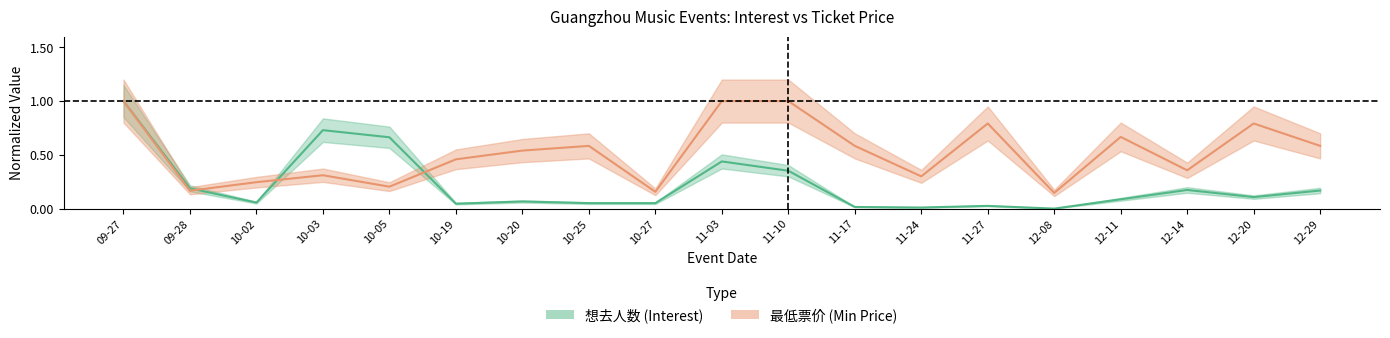

Does the chart display data point markers on the line(s)?

No